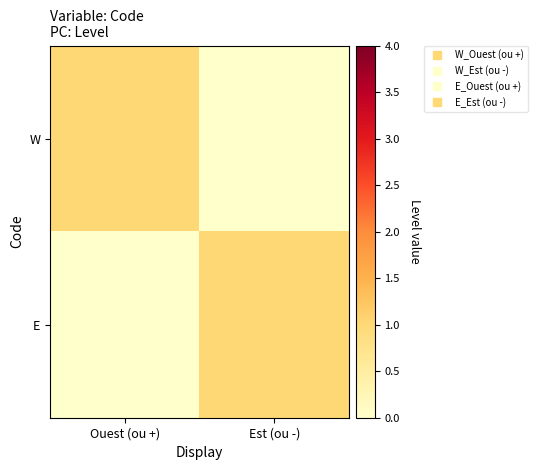

What is the spread (max minus min) of values at Ouest (ou +)?

1